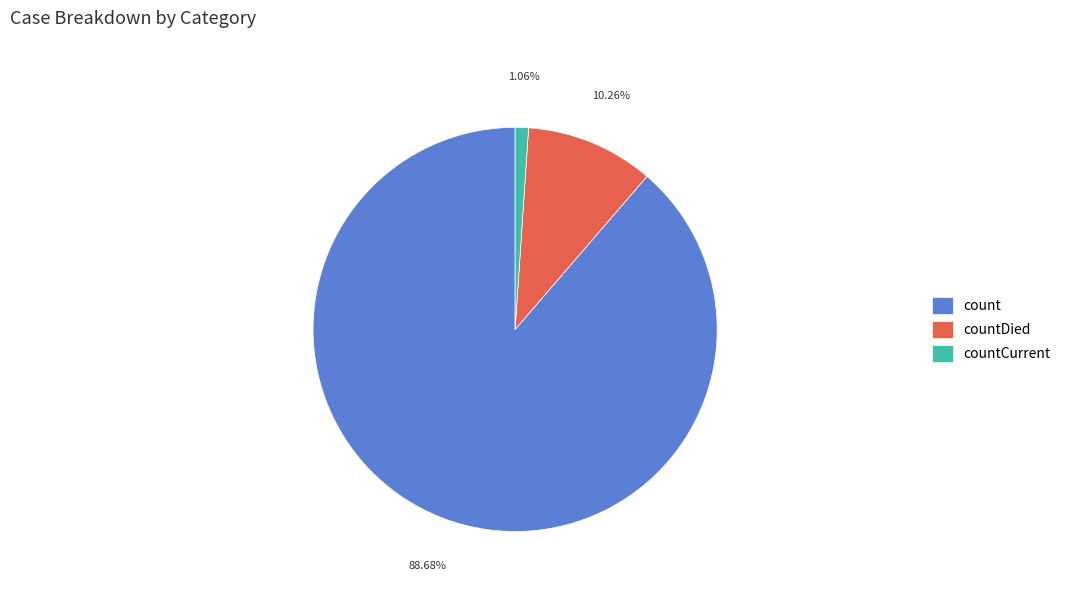

To the nearest percent, what is the difference between the largest and smallest slice percentages?

88%